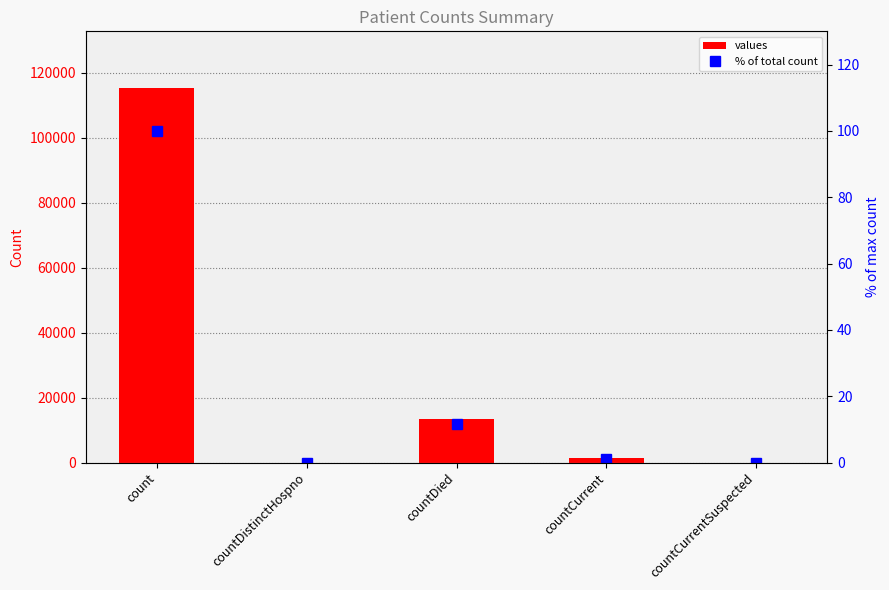

At which label does % of total count first exceed 1?

count